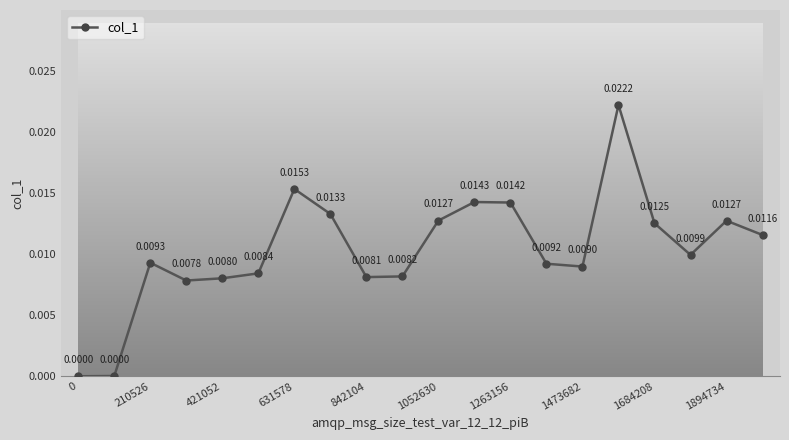

How many interior local valleys (lower than both neighbors) does the data have?

4